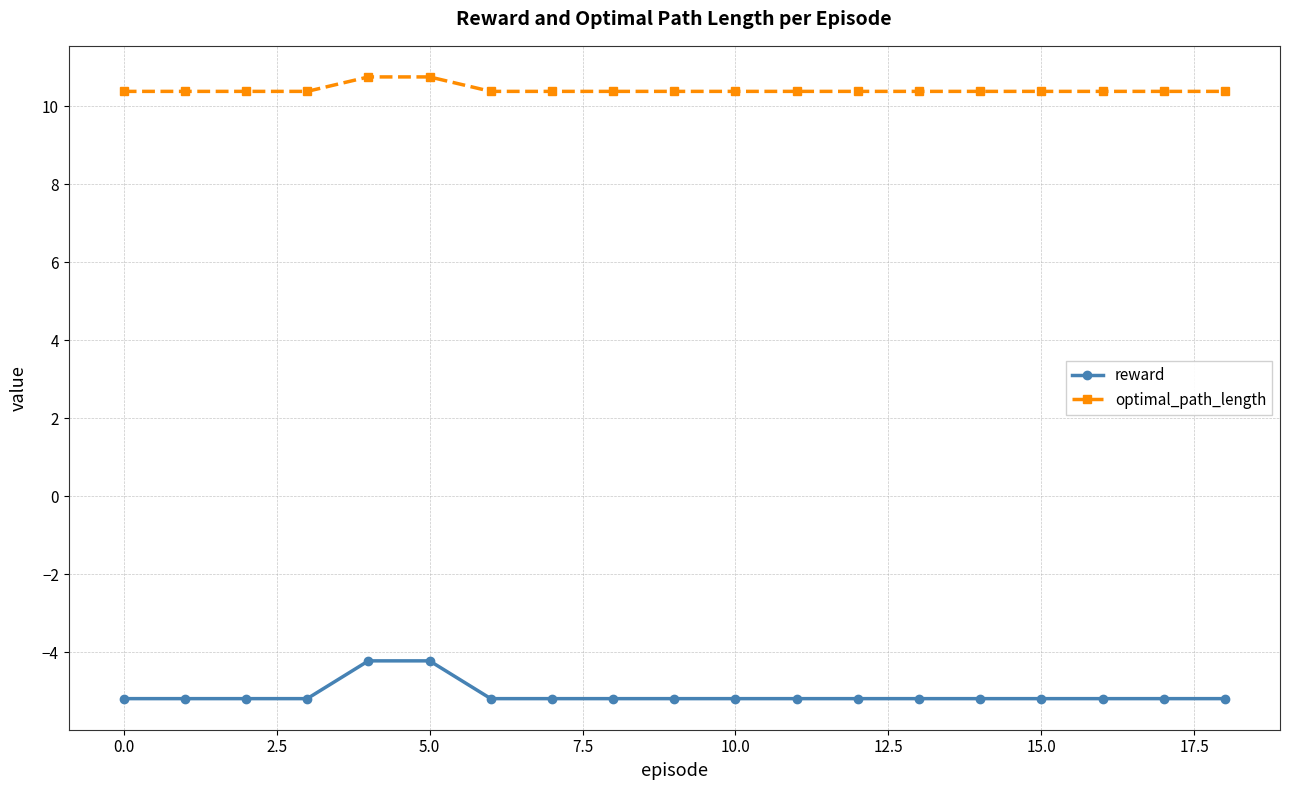

What is the minimum value shown in the chart?

-5.2